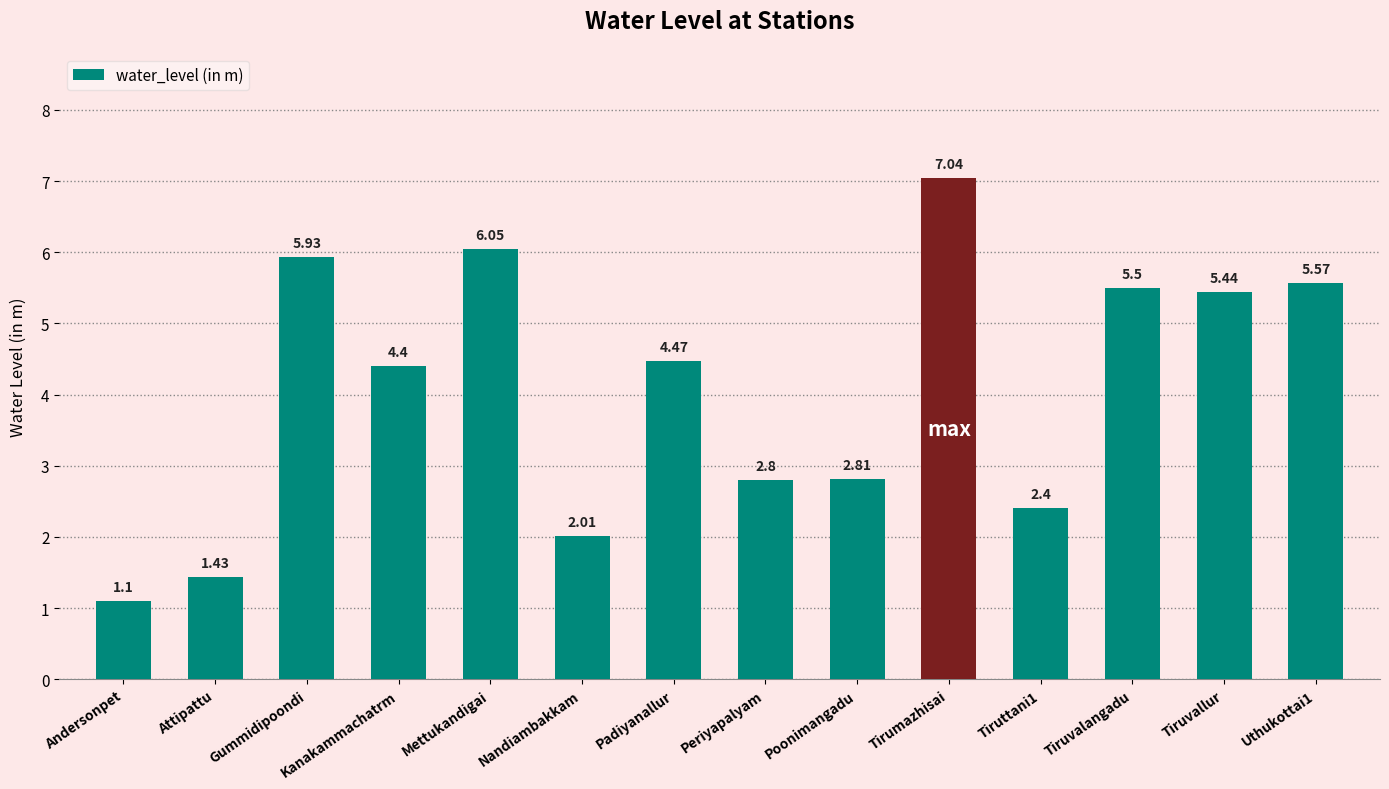

Which category has the highest value across all series?

Tirumazhisai